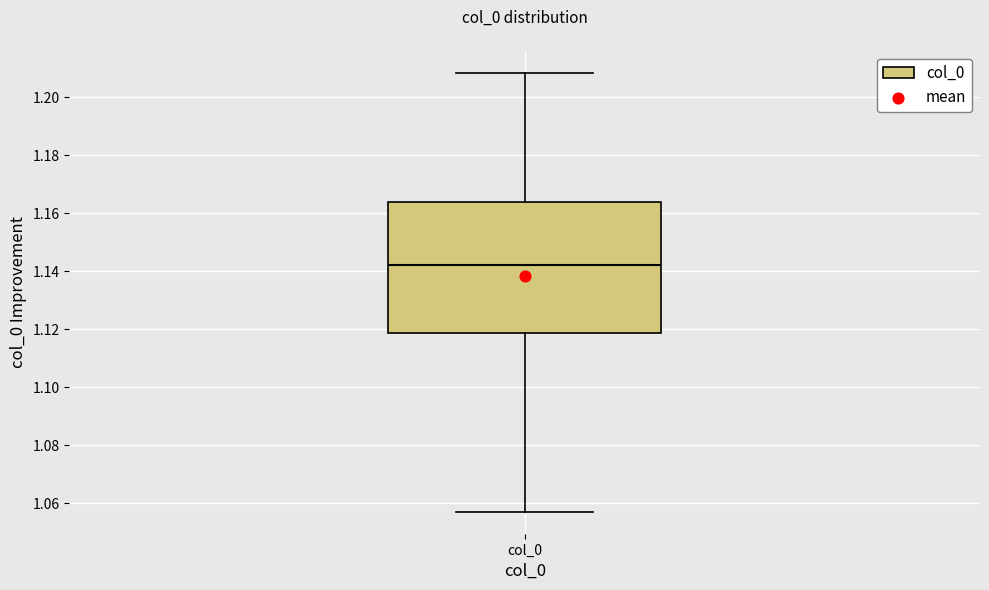

Read this box plot against the y-axis: the position of the median line, the range covered by the box, and the ends of both whiskers. The values are not printed on the chart, so give them approximately, as read against the axis.

median 1.142, box 1.118 to 1.164, whiskers 1.058 to 1.208